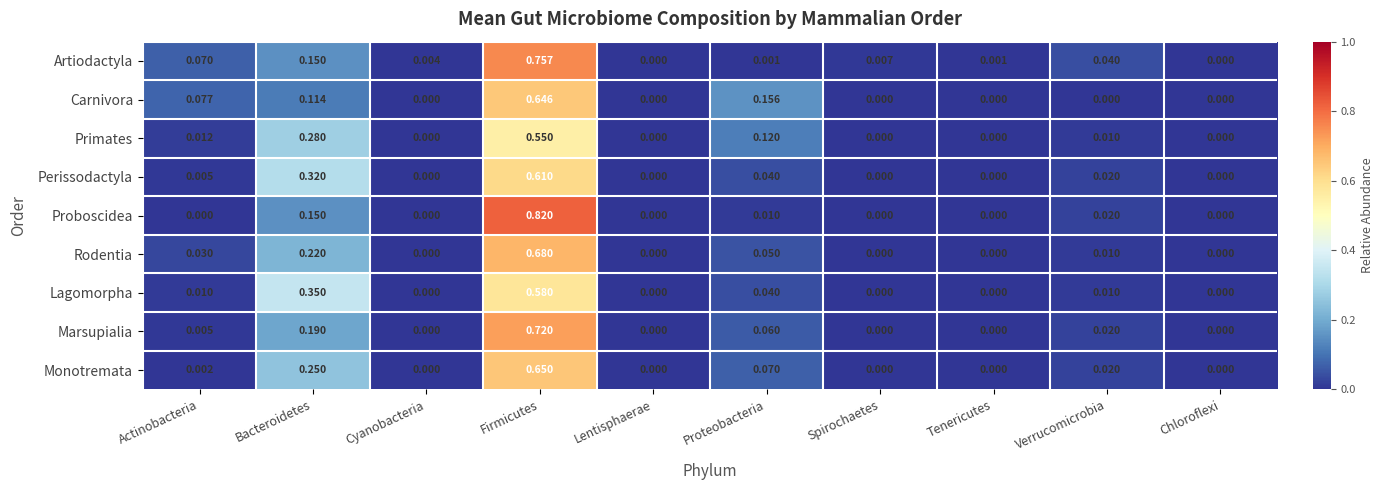

Which series has the largest total across all categories?

Artiodactyla